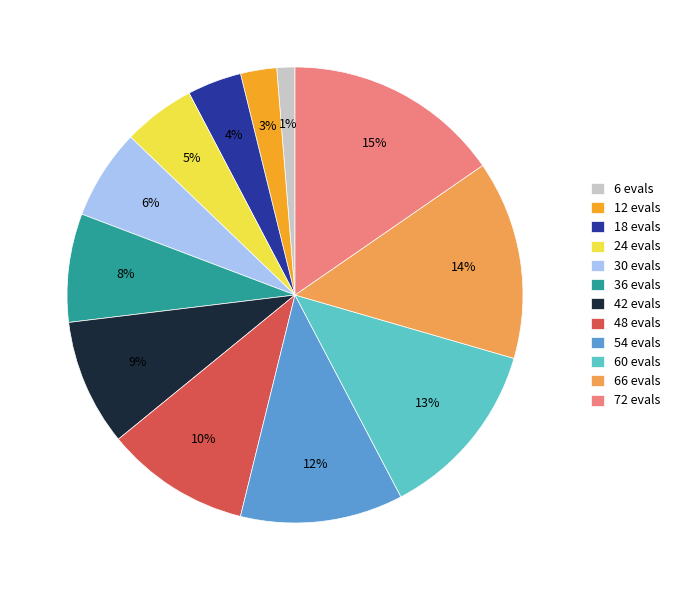

How many segments does this pie chart have?

12